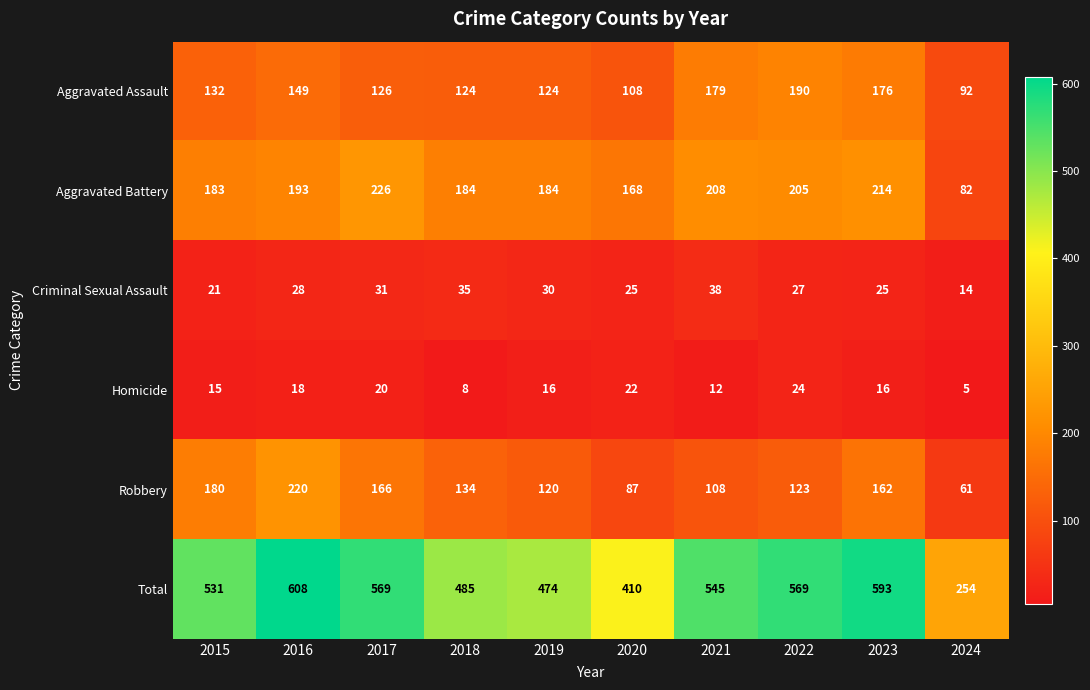

Rank the series by their maximum value, from lowest to highest.

Homicide, Criminal Sexual Assault, Aggravated Assault, Robbery, Aggravated Battery, Total